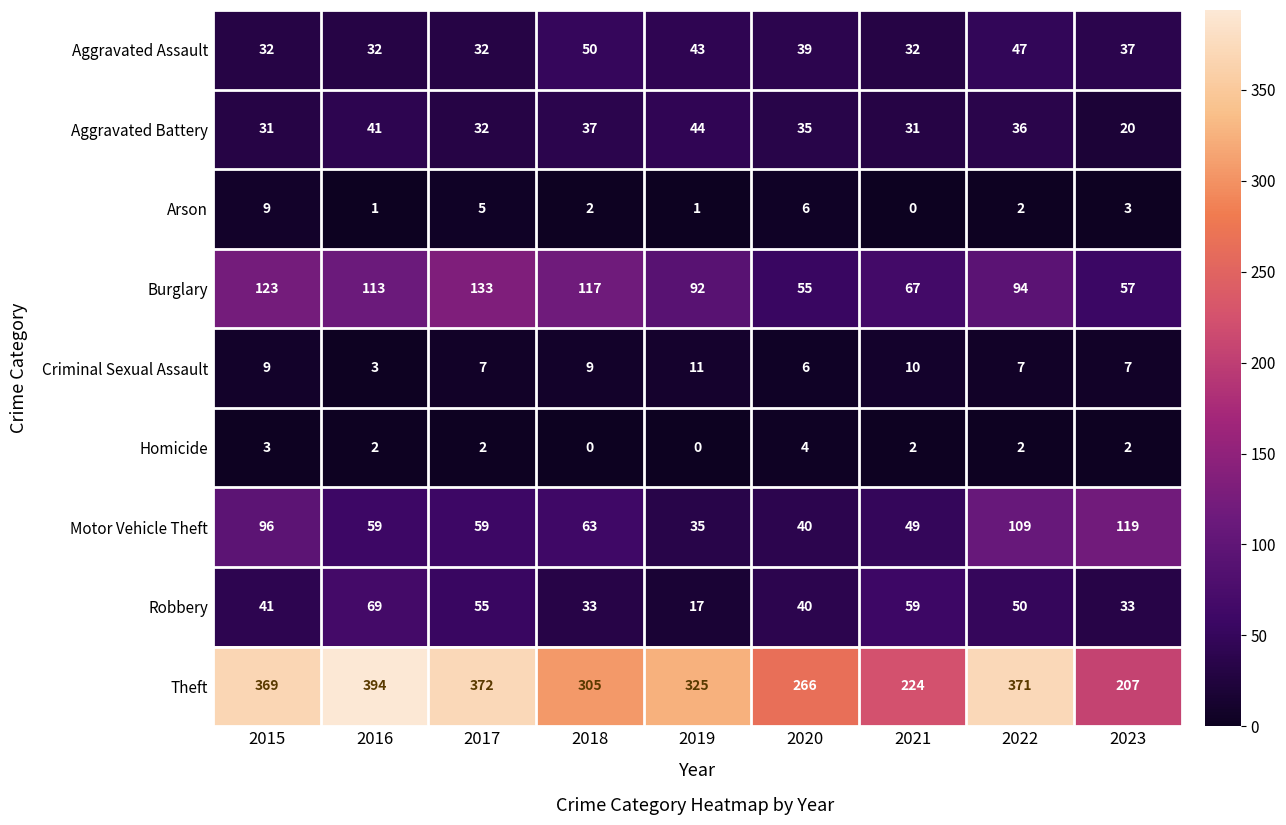

Between 2021 and 2023, which series saw the biggest shift?

Motor Vehicle Theft